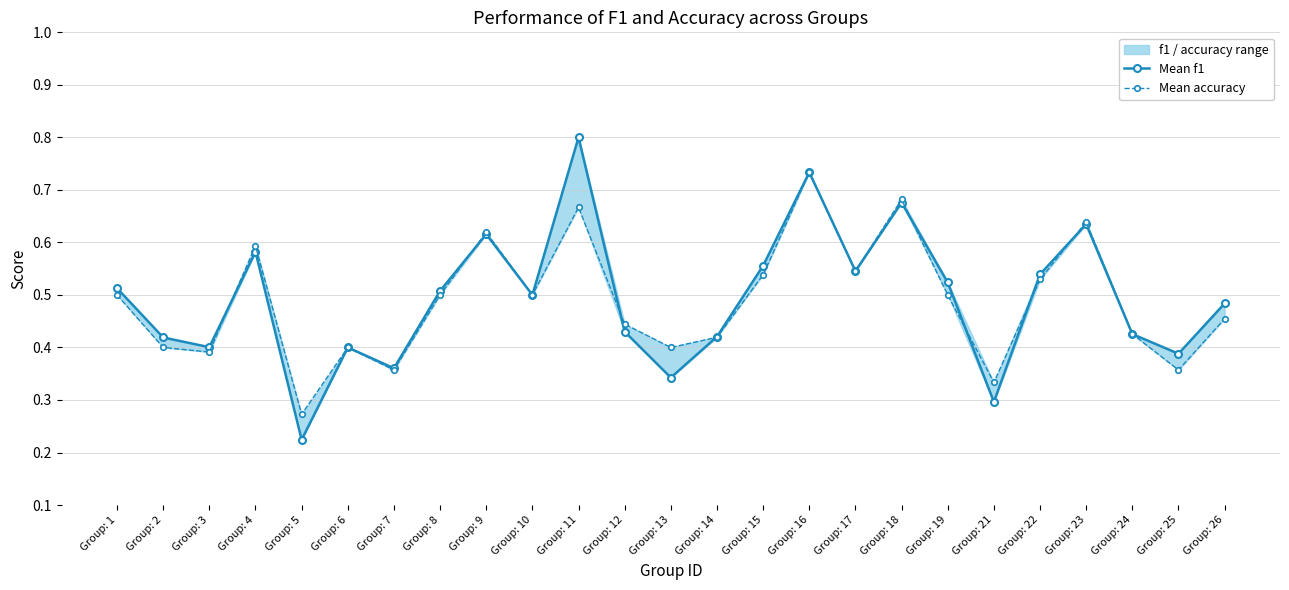

At which category is the sum across all series the highest?

Group: 11